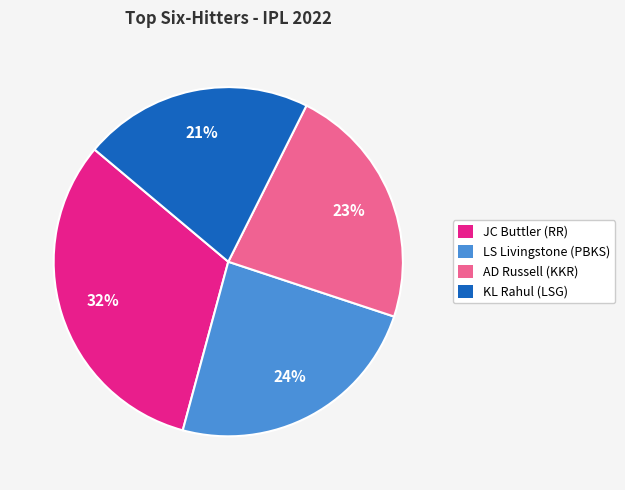

How many segments does this pie chart have?

4